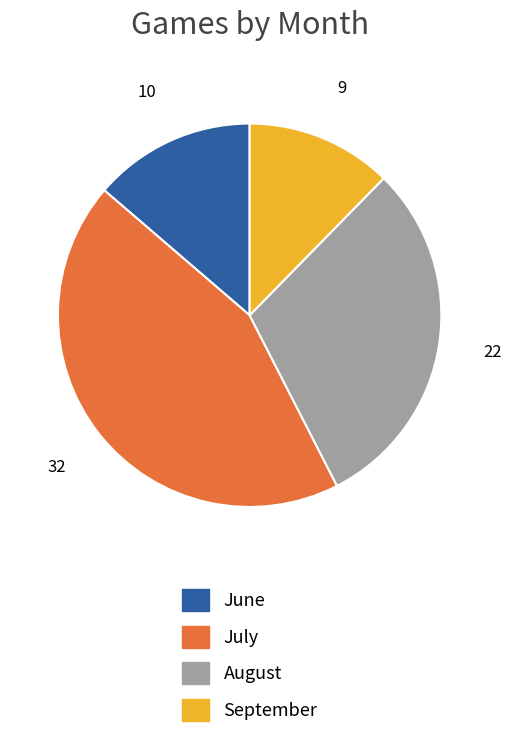

Count the number of slices in the pie.

4